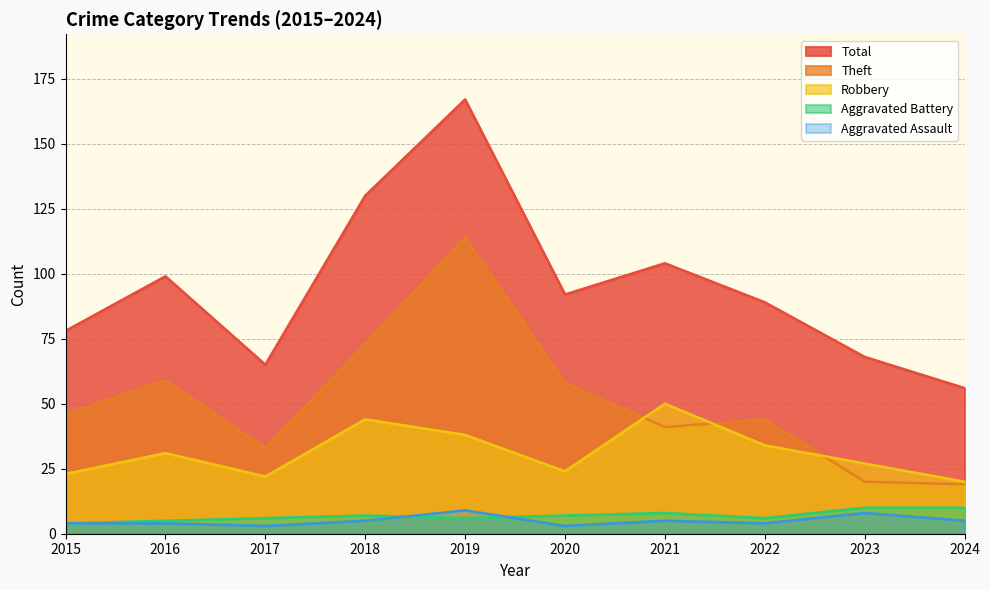

What is the lowest value of the Theft series?

19